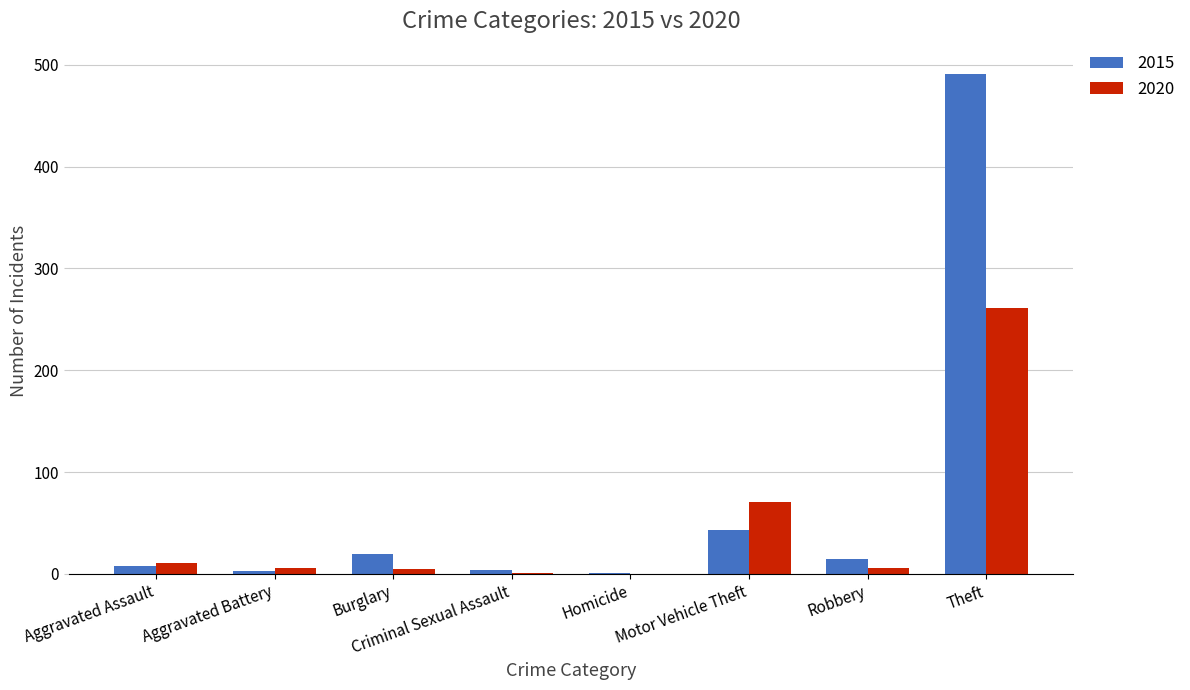

What is the approximate value of 2020 at Motor Vehicle Theft?

71